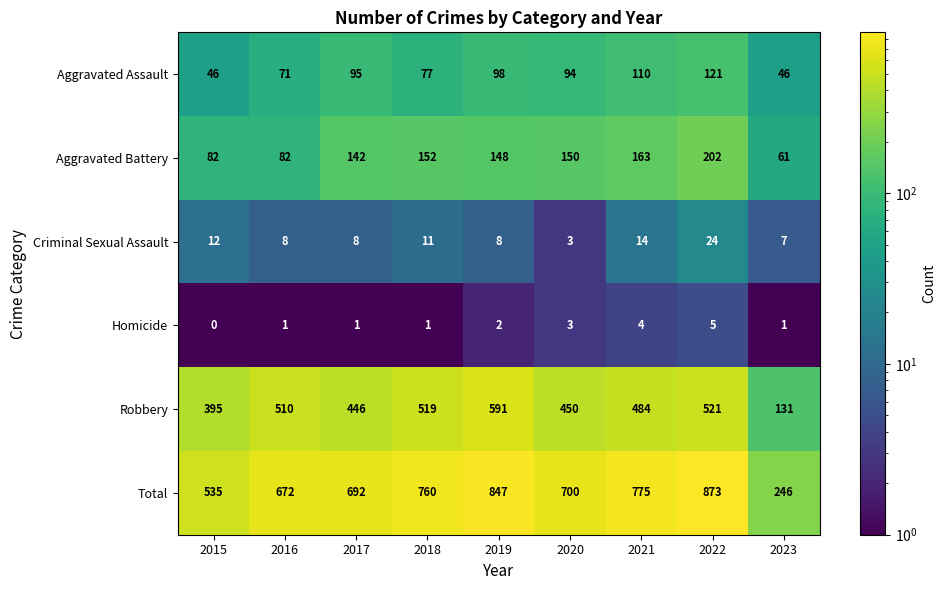

What is the minimum value shown in the chart?

0